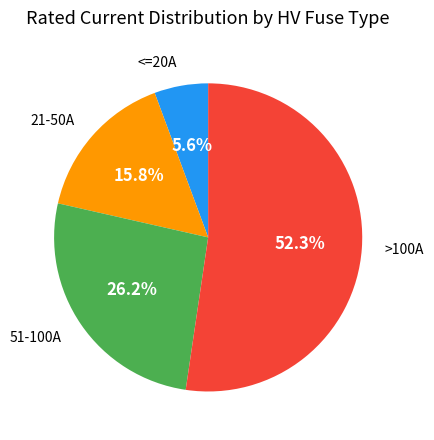

Which slice is the smallest?

<=20A